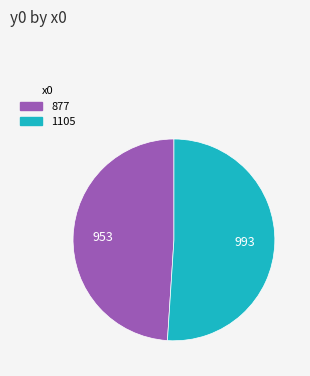

Which has a higher value, 877 or 1105?

1105